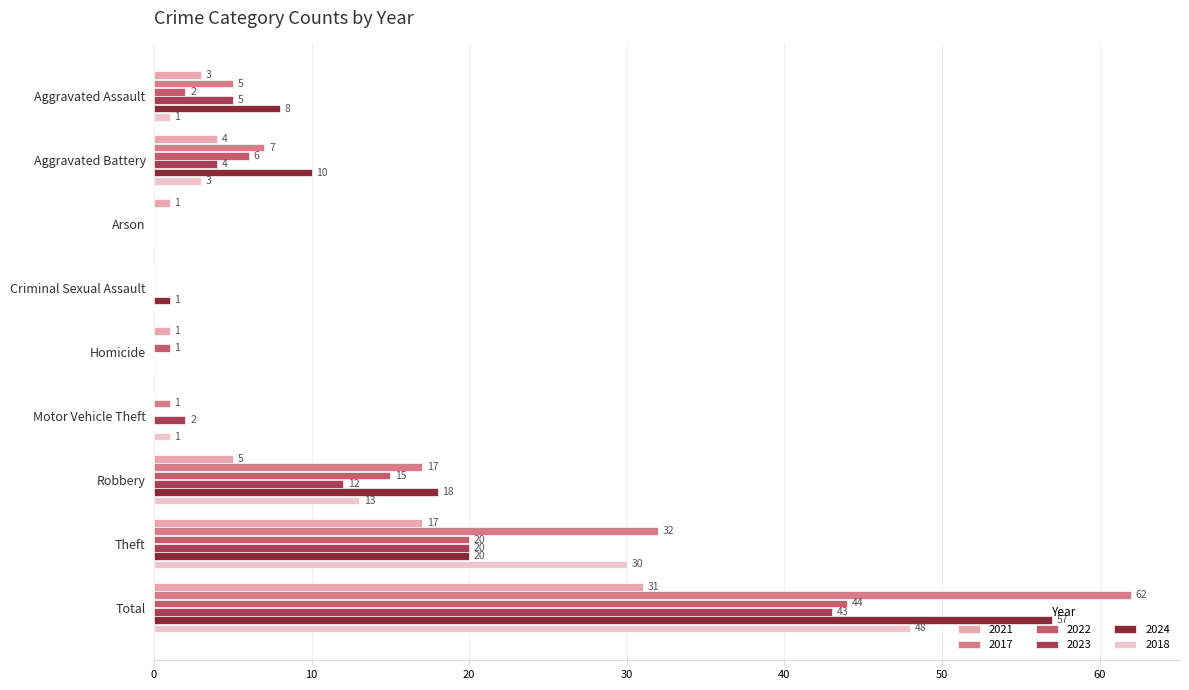

What is the total value across all series at Theft?

139